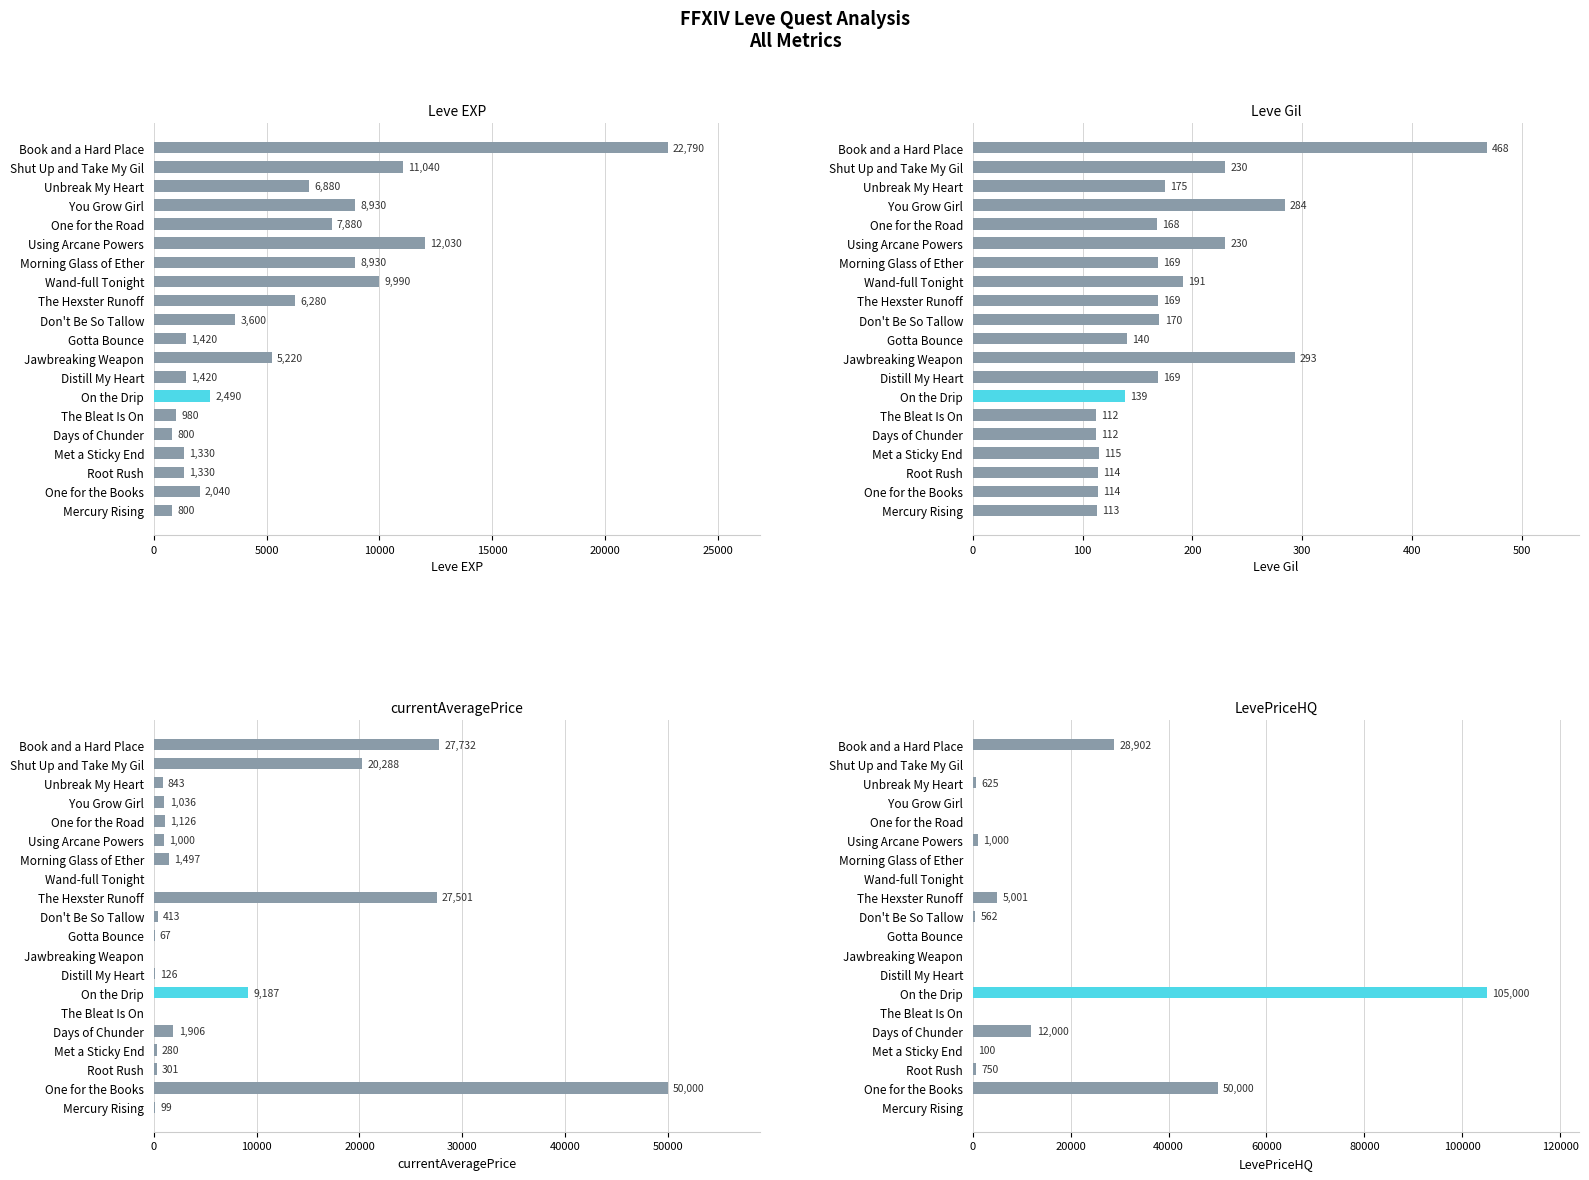

Is it true that Leve Gil equals 169 at Morning Glass of Ether?

True